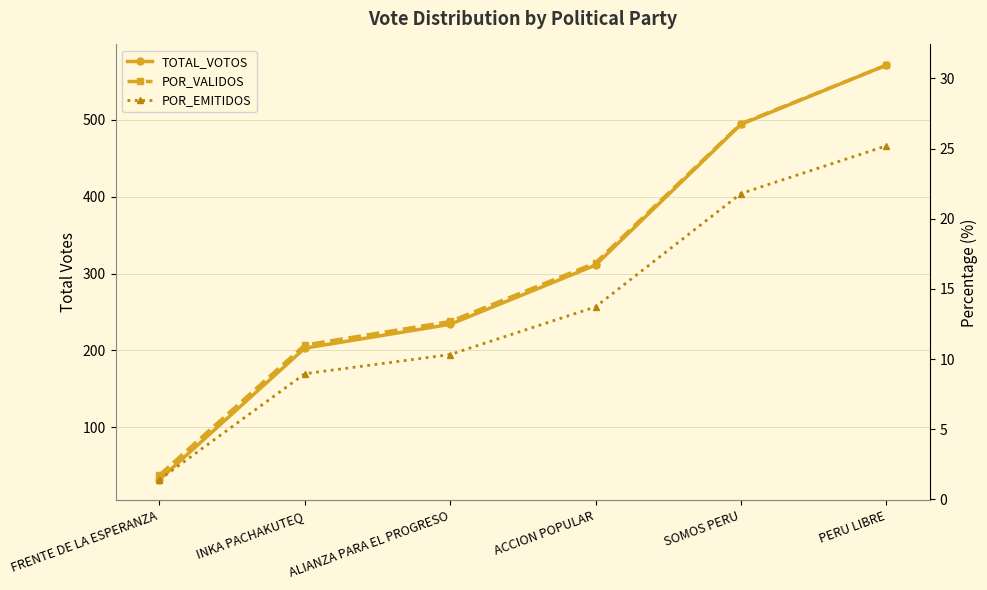

True or false: TOTAL_VOTOS and POR_VALIDOS intersect in this chart.

False